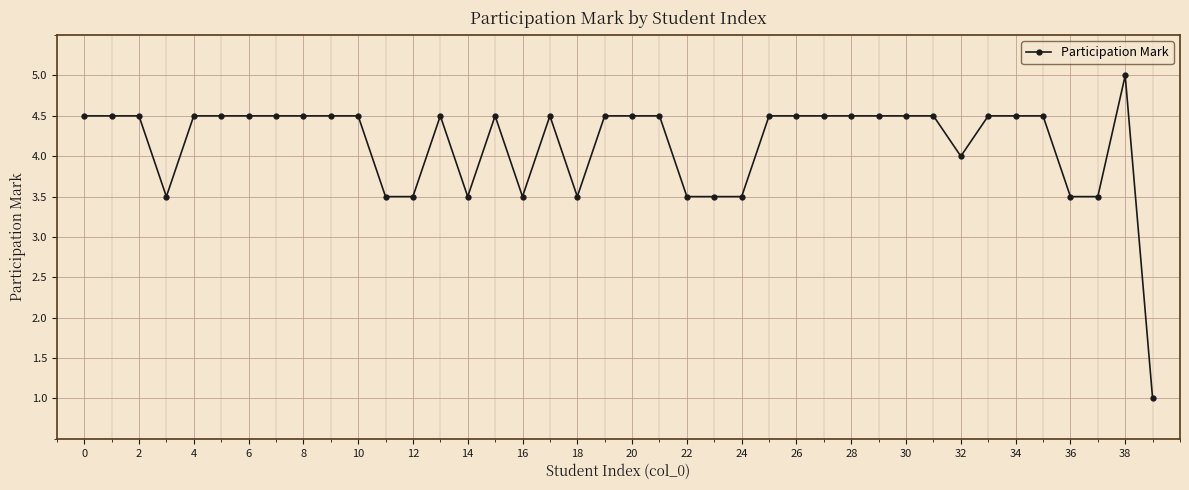

What is the value of the 3rd point from the left?

4.5